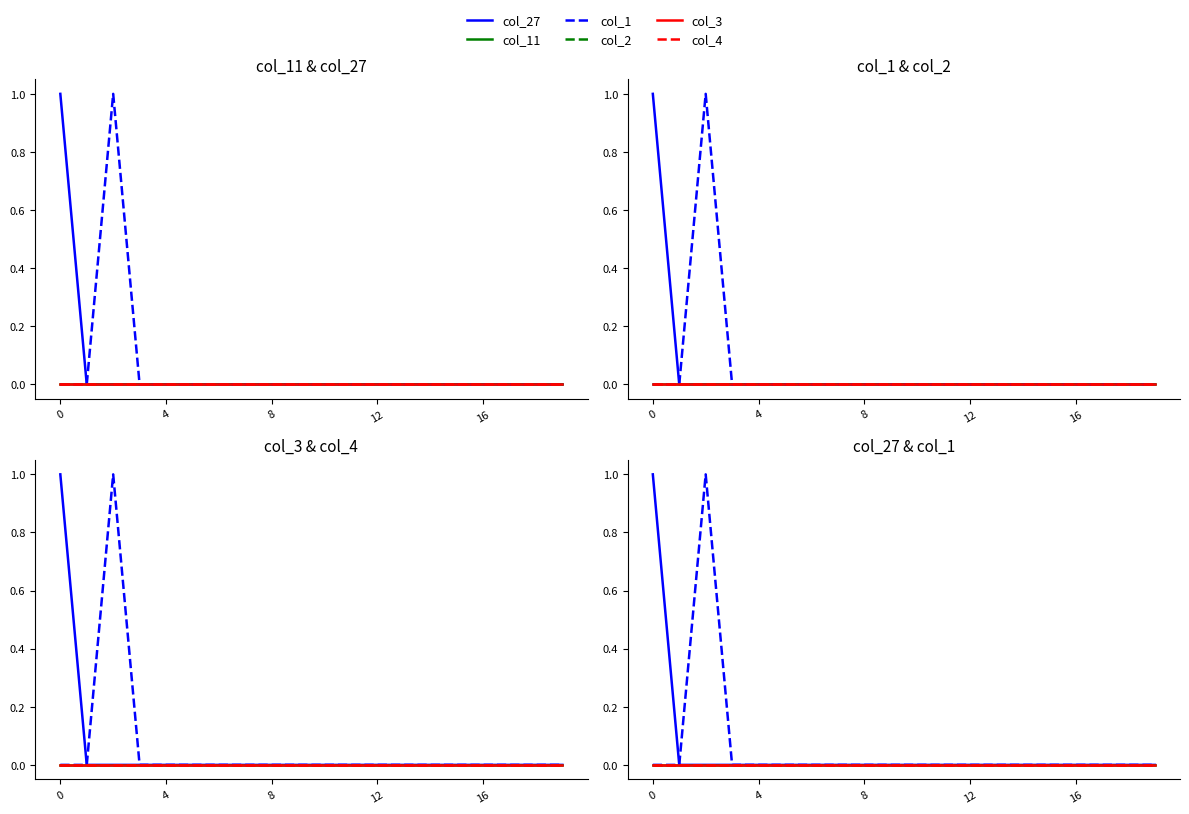

At how many categories does at least one series exceed 0?

2